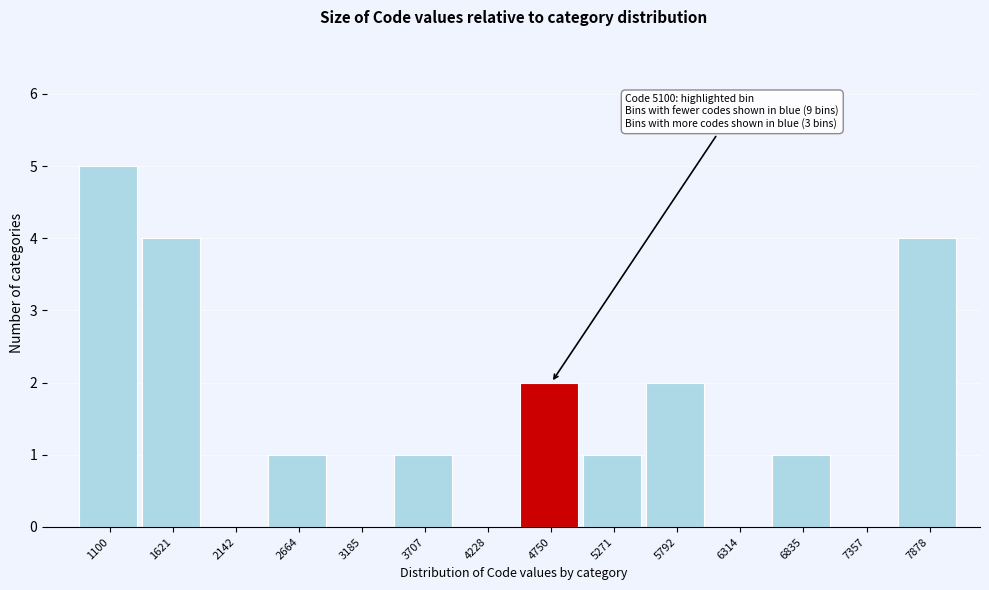

Reading right to left, extract all data points from this chart.

7878=4	7357=0	6835=1	6314=0	5792=2	5271=1	4750=2	4228=0	3707=1	3185=0	2664=1	2142=0	1621=4	1100=5